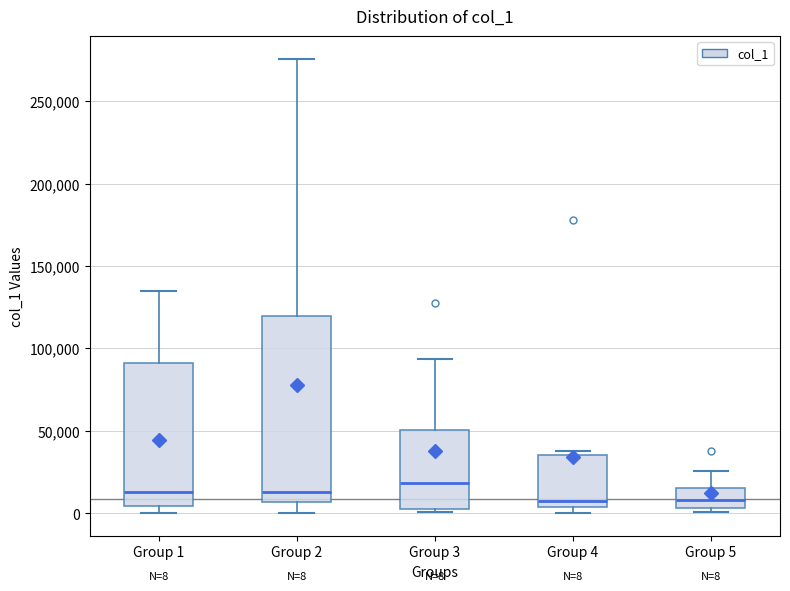

Which box's median line is the highest?

Group 3